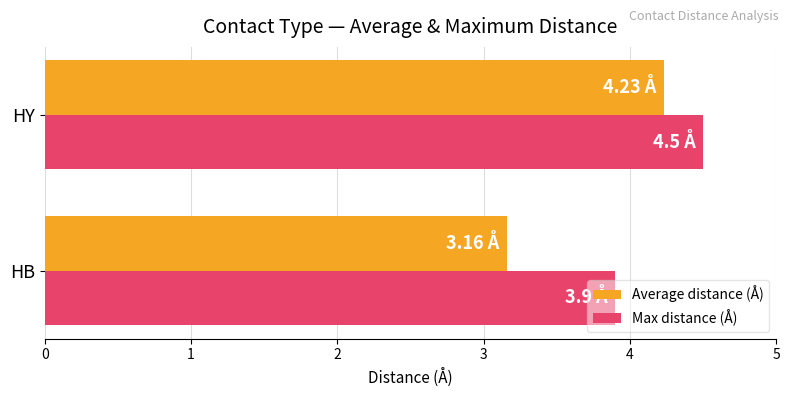

At which label is Max distance (Å) closest to 4?

HB